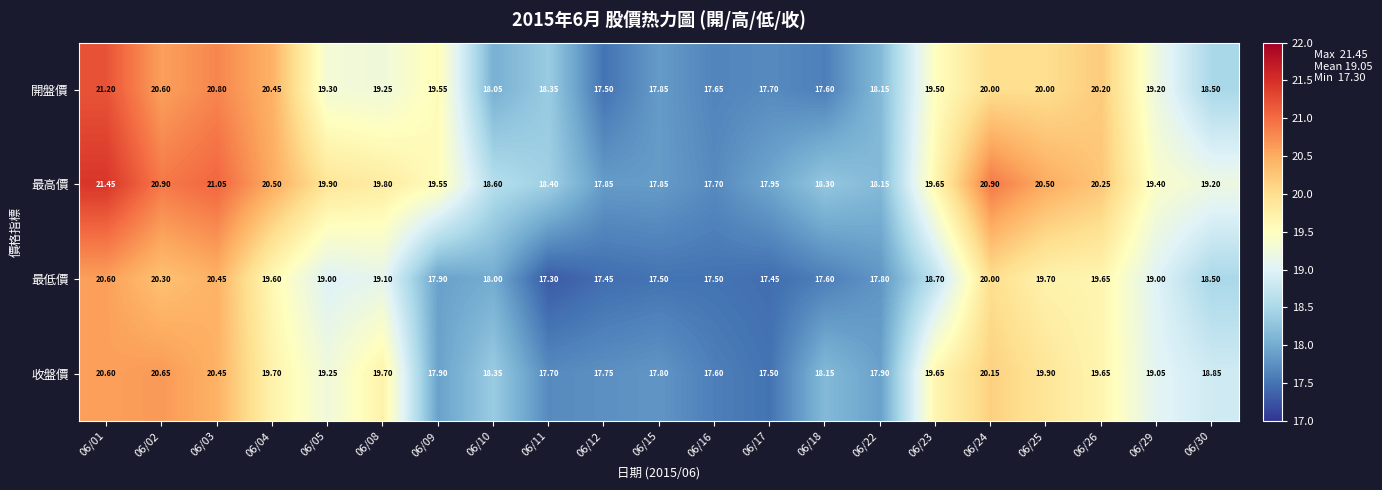

Rank the series by their maximum value, from highest to lowest.

最高價, 開盤價, 收盤價, 最低價